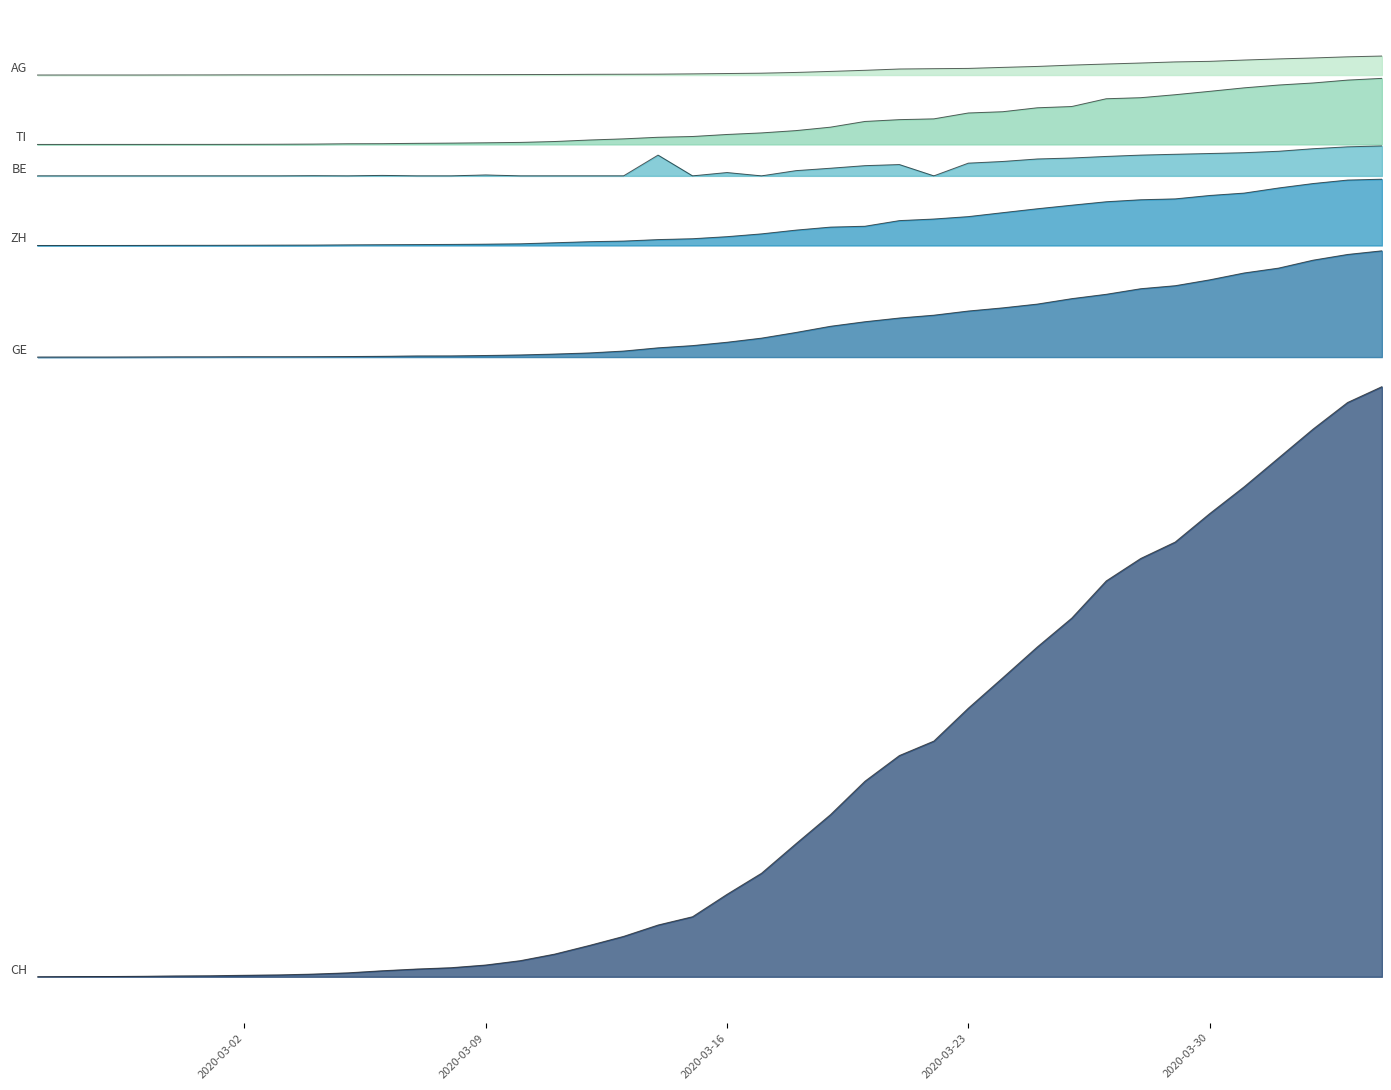

What is the value of the BE point at the 15th from the left?

29593.2